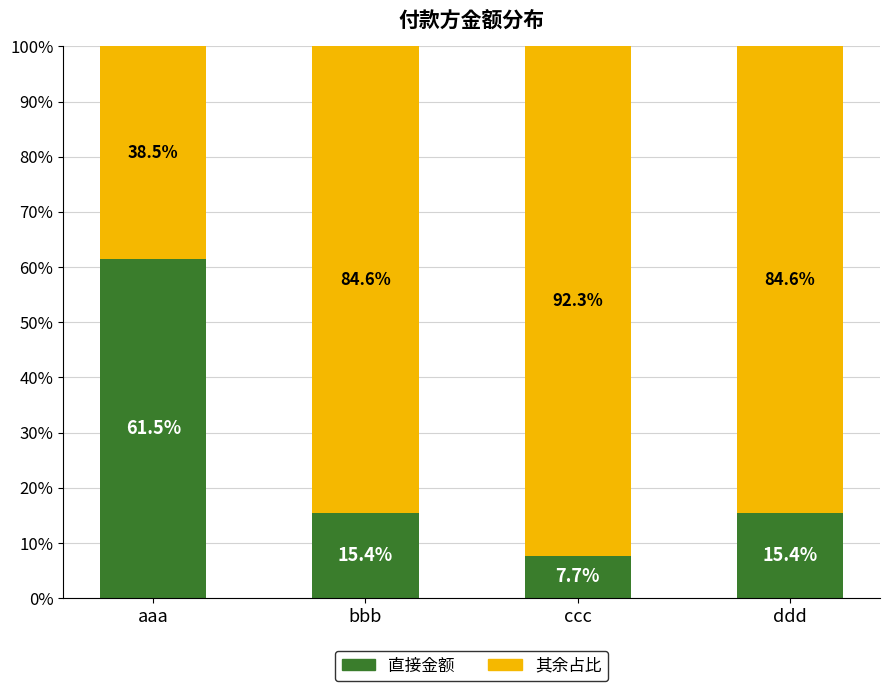

What is the total value across all series at ccc?

100.0